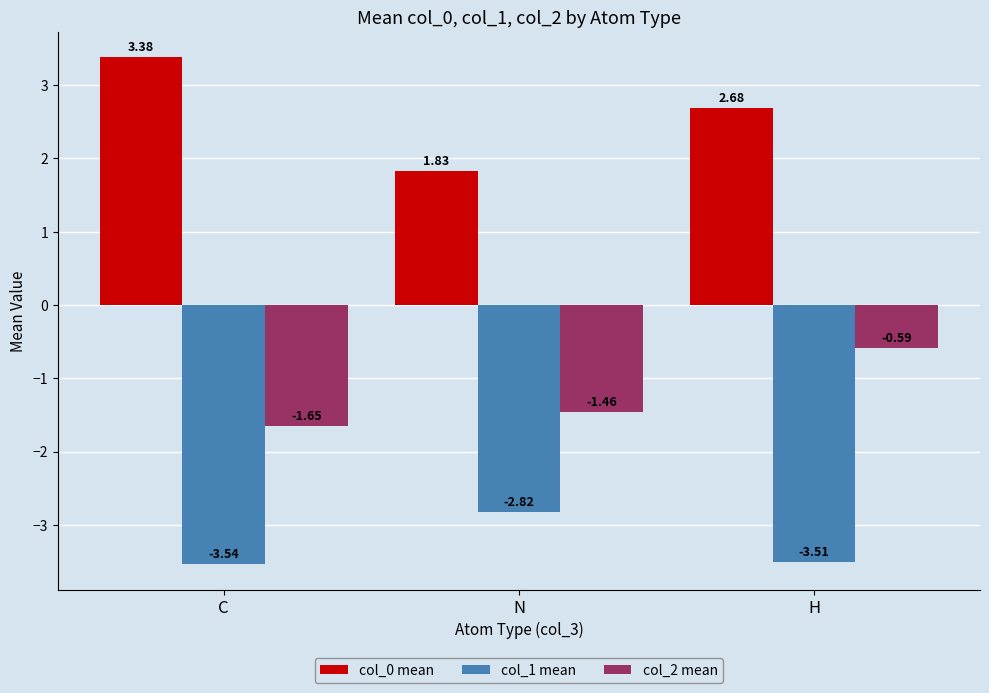

List the series in order of their peak value, lowest first.

col_1 mean, col_2 mean, col_0 mean